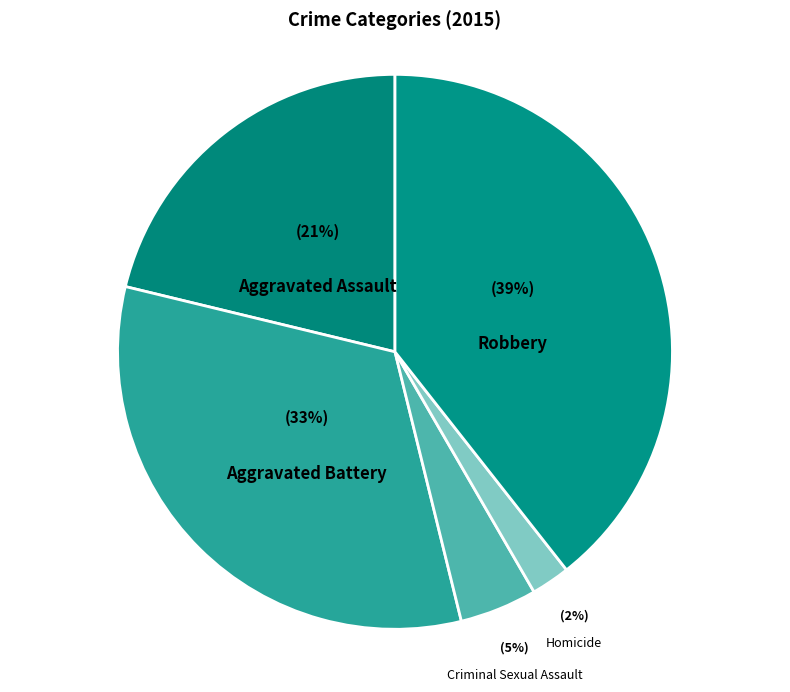

To the nearest percent, what is the difference between the Homicide and Aggravated Assault slice percentages?

19%